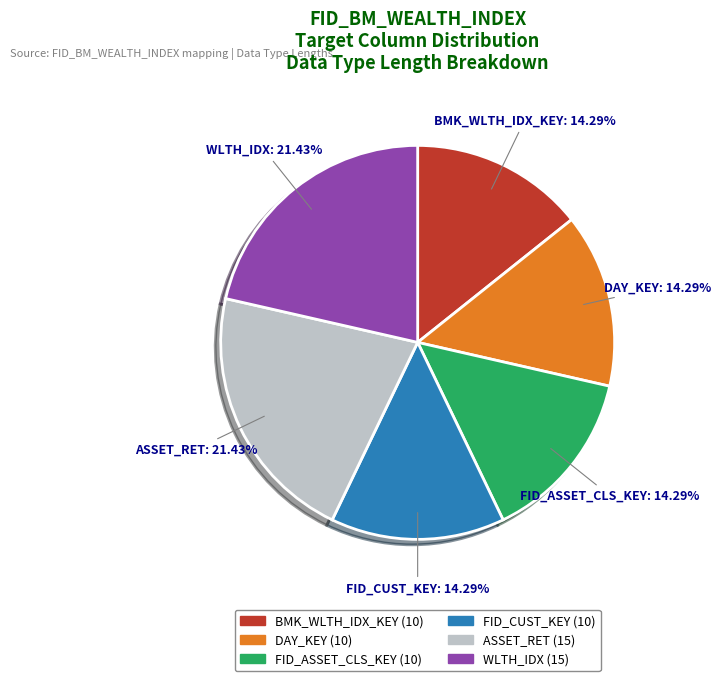

Is there any slice that represents more than half of the pie?

No